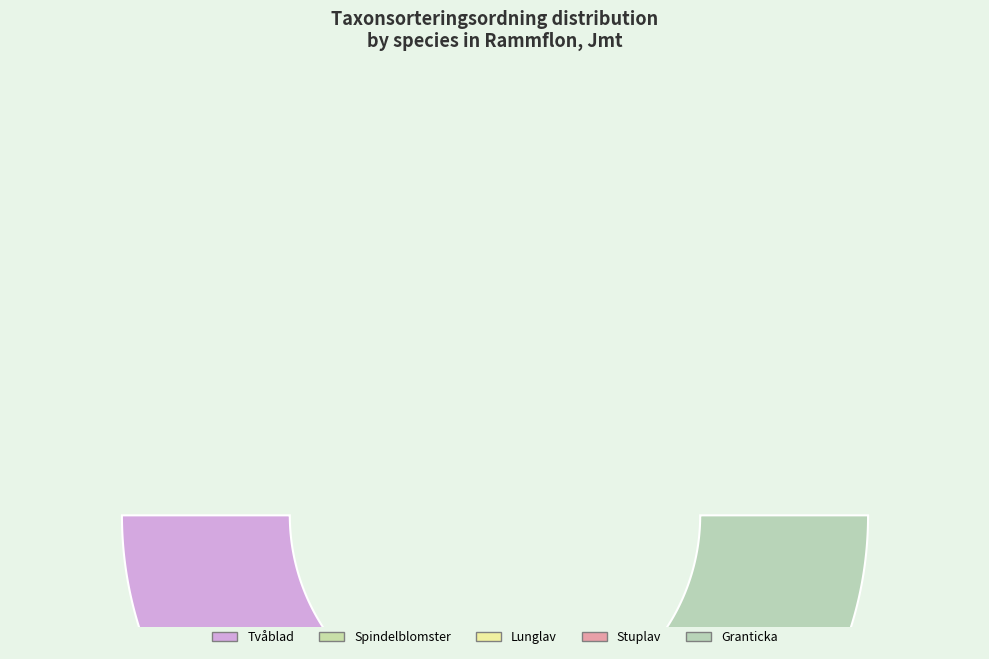

To the nearest percent, what percentage of the pie is Tvåblad?

22%